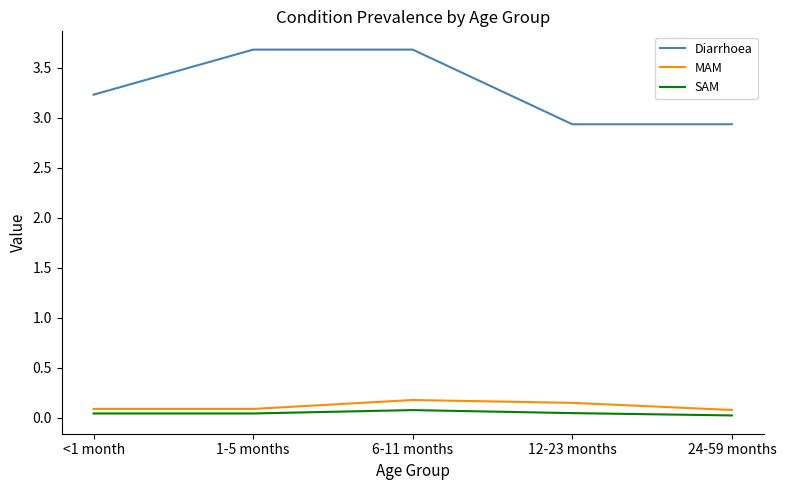

At which label does Diarrhoea first exceed 3?

<1 month